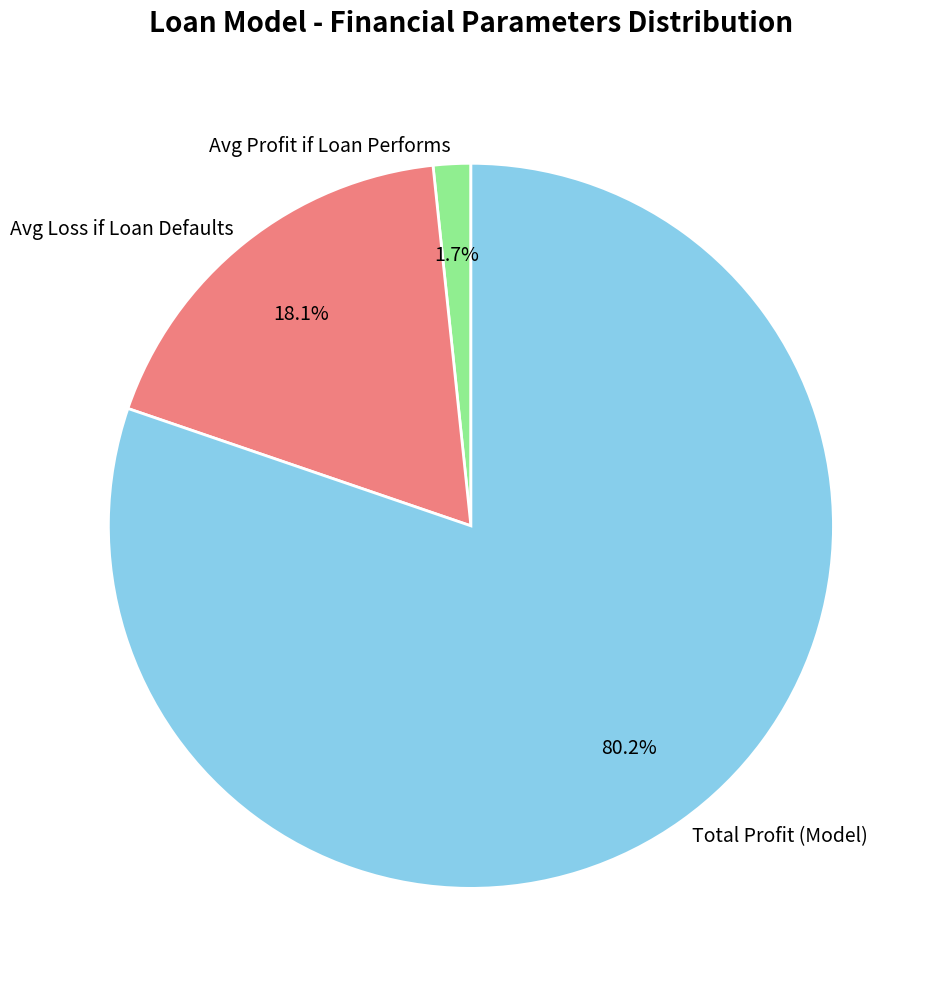

Approximately how many times larger is the value at Total Profit (Model) compared to Avg Loss if Loan Defaults?

4.4